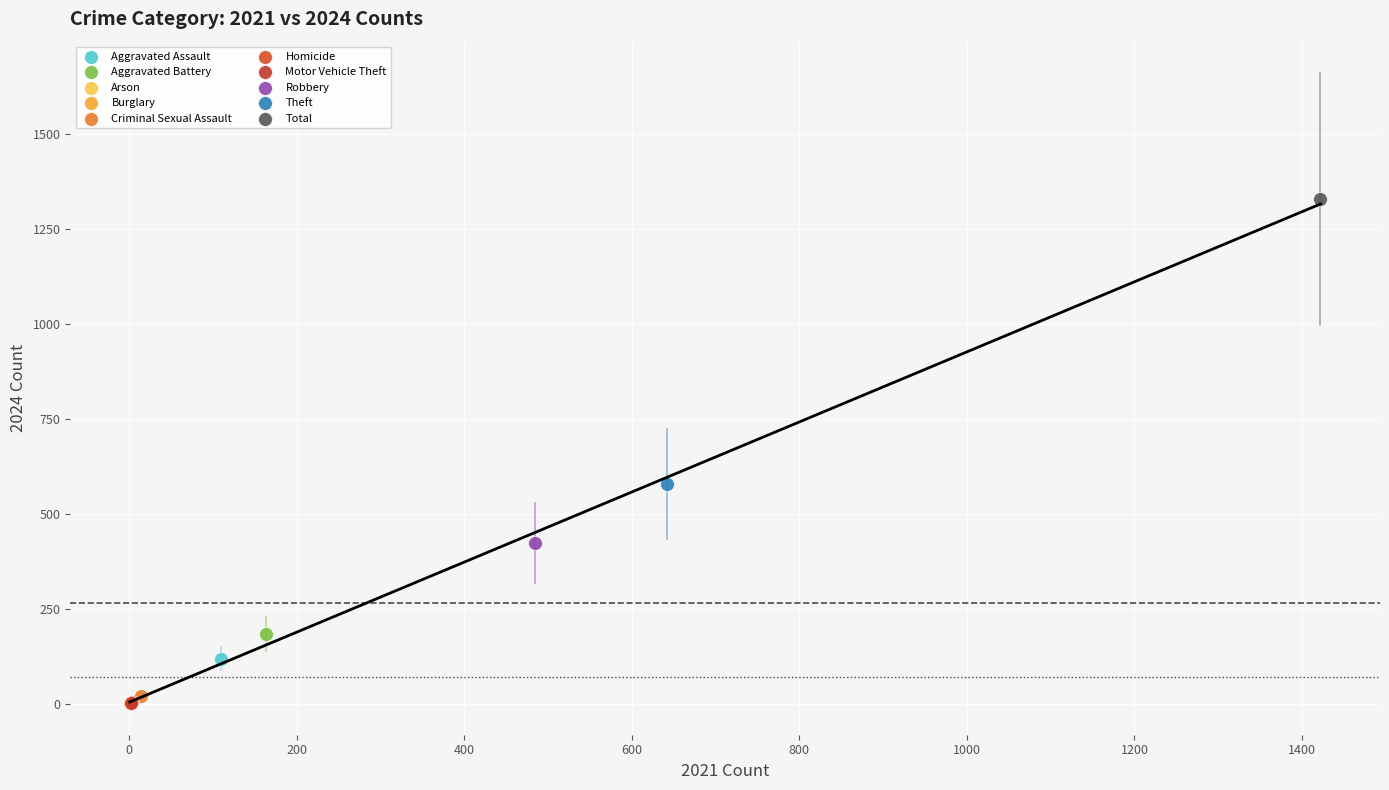

Which series reaches the maximum Y coordinate?

Total